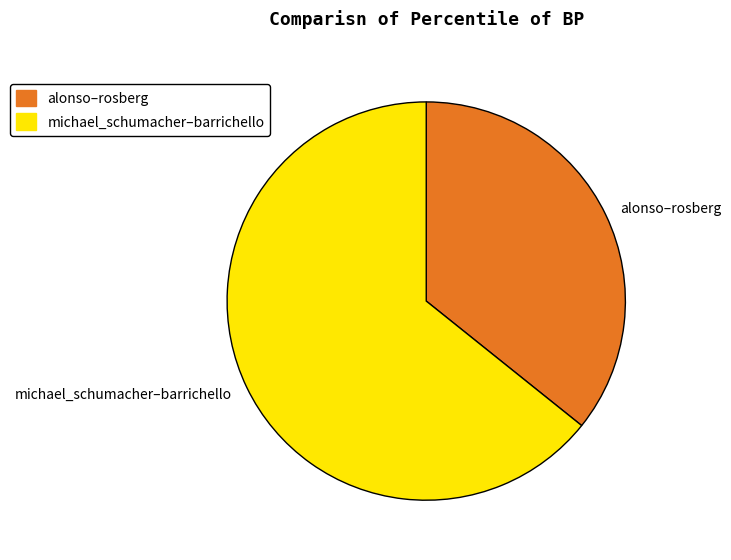

Is the sum of alonso–rosberg and michael_schumacher–barrichello greater than half?

Yes